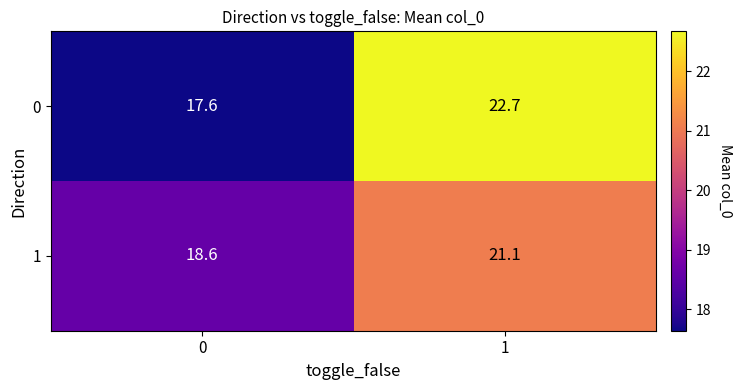

True or false: 1 has a value of 33.2 at 0.

False